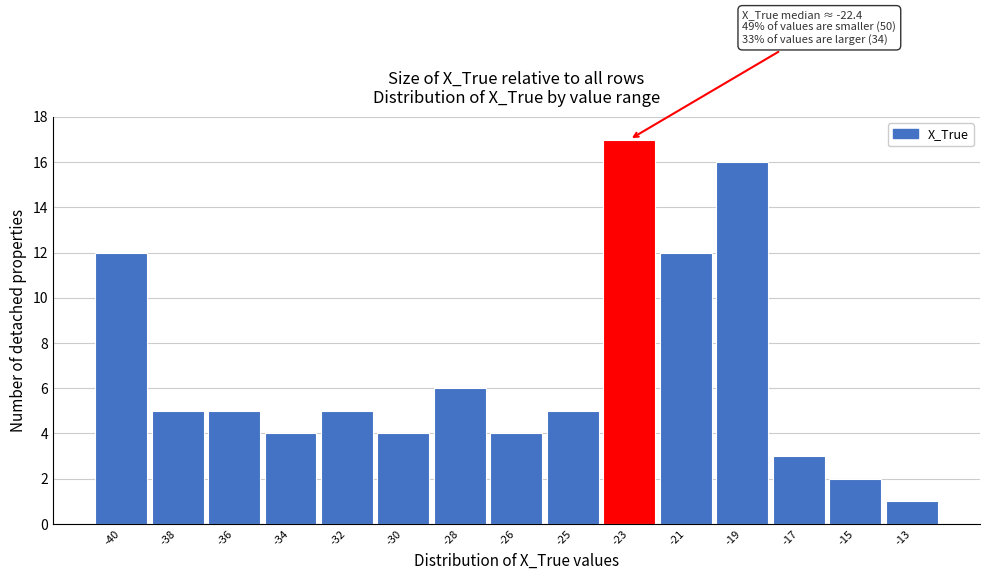

Reading left to right, transcribe all the data shown in this chart.

12	5	5	4	5	4	6	4	5	17	12	16	3	2	1